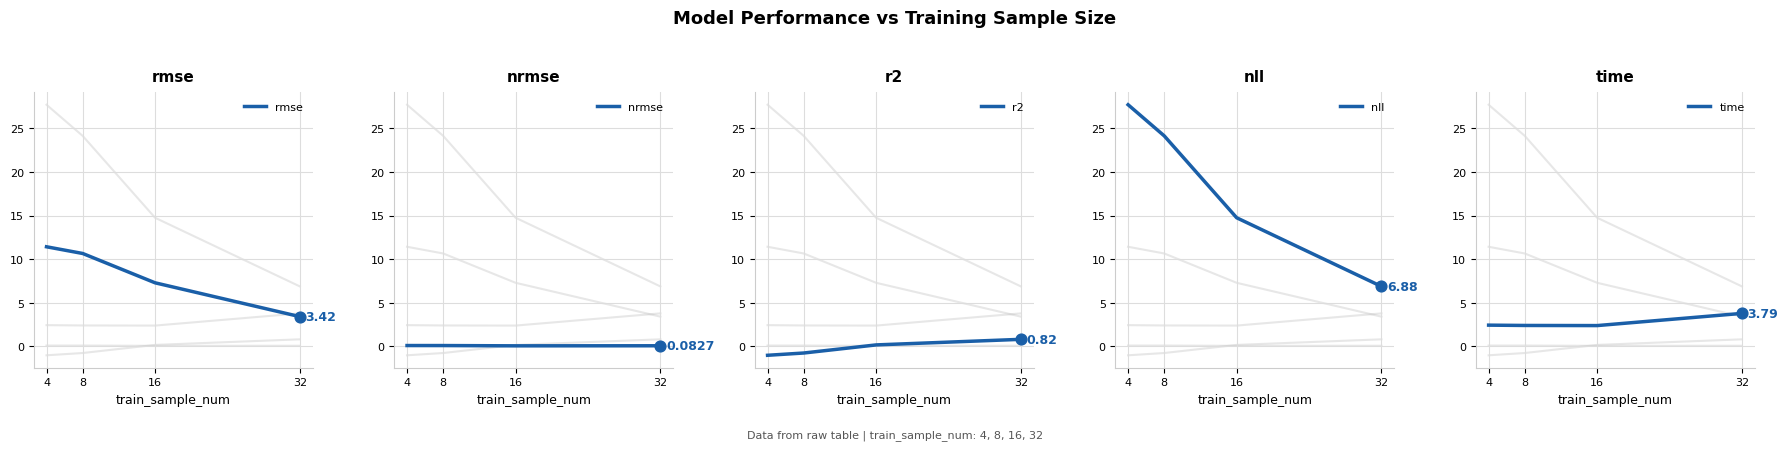

What are all the series names shown in the legend?

rmse, nrmse, r2, nll, time